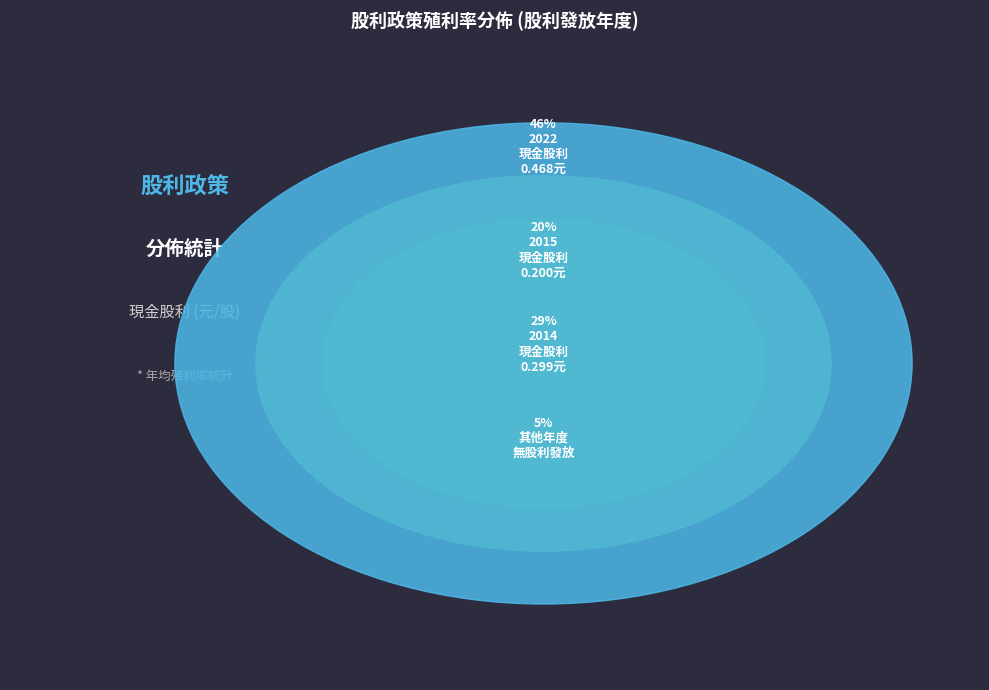

Between 2015 and 2016, which is larger?

2015